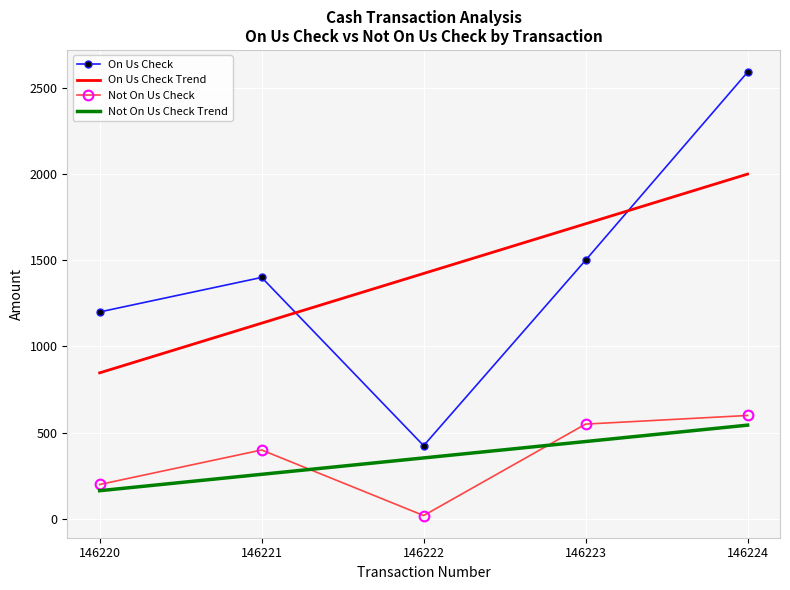

At which category is the sum across all series the highest?

146224